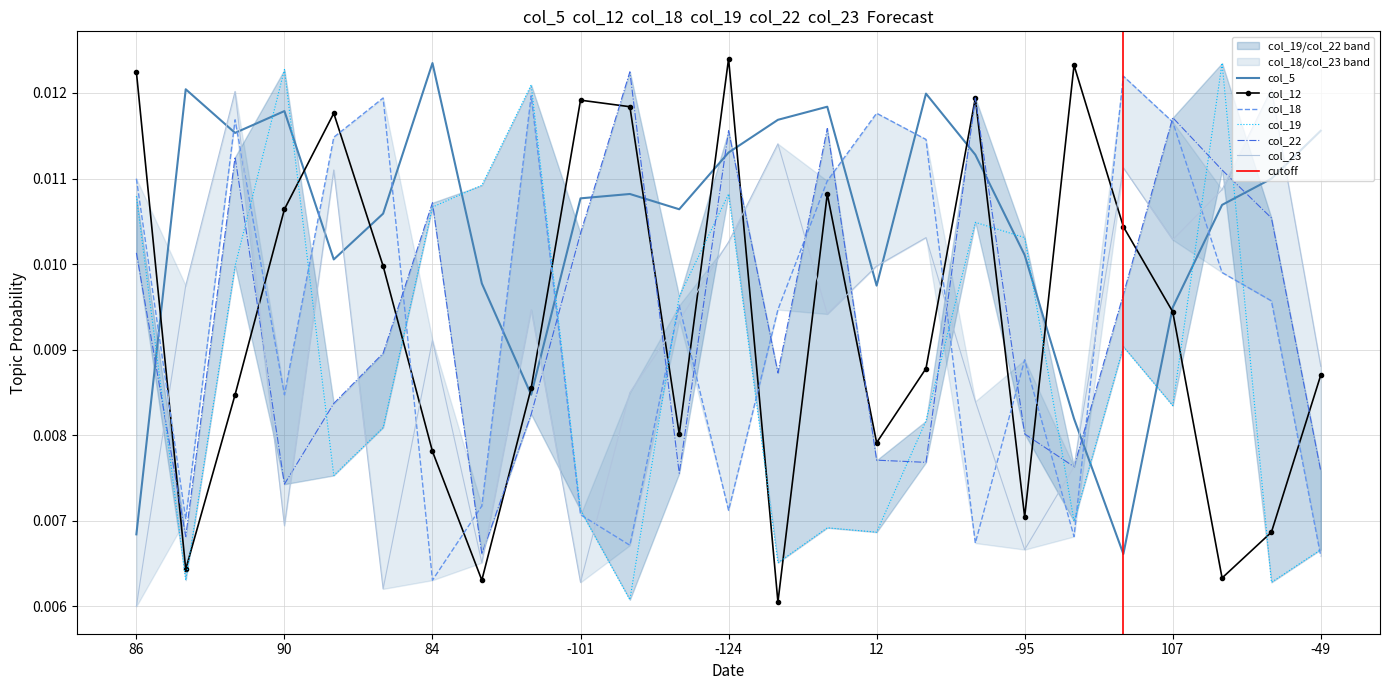

At which label does col_5 reach its peak?

84